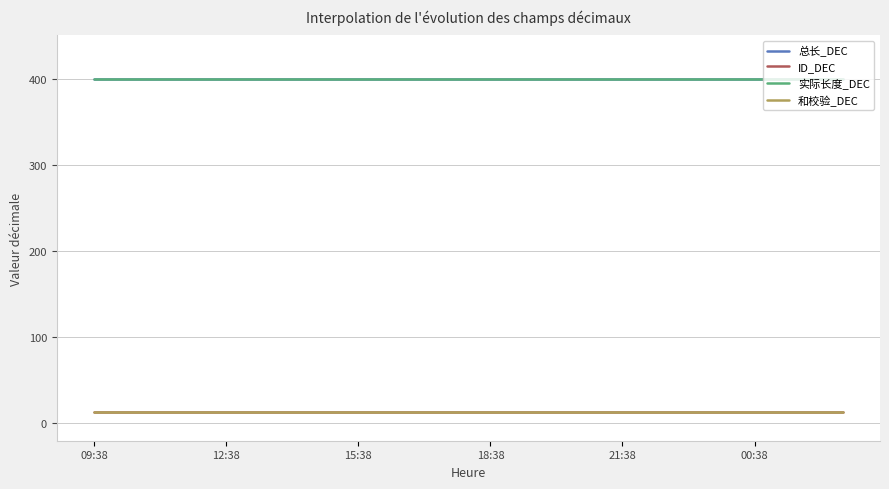

Does the chart have visible grid lines?

Yes